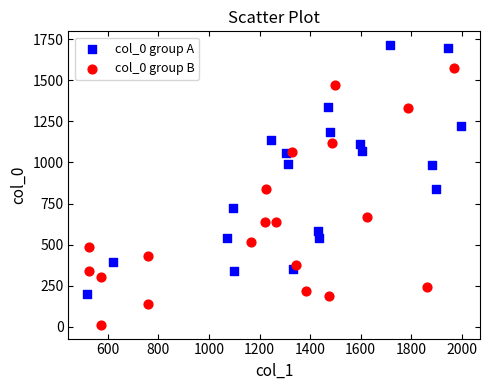

Which series has the widest spread of Y values?

col_0 group B